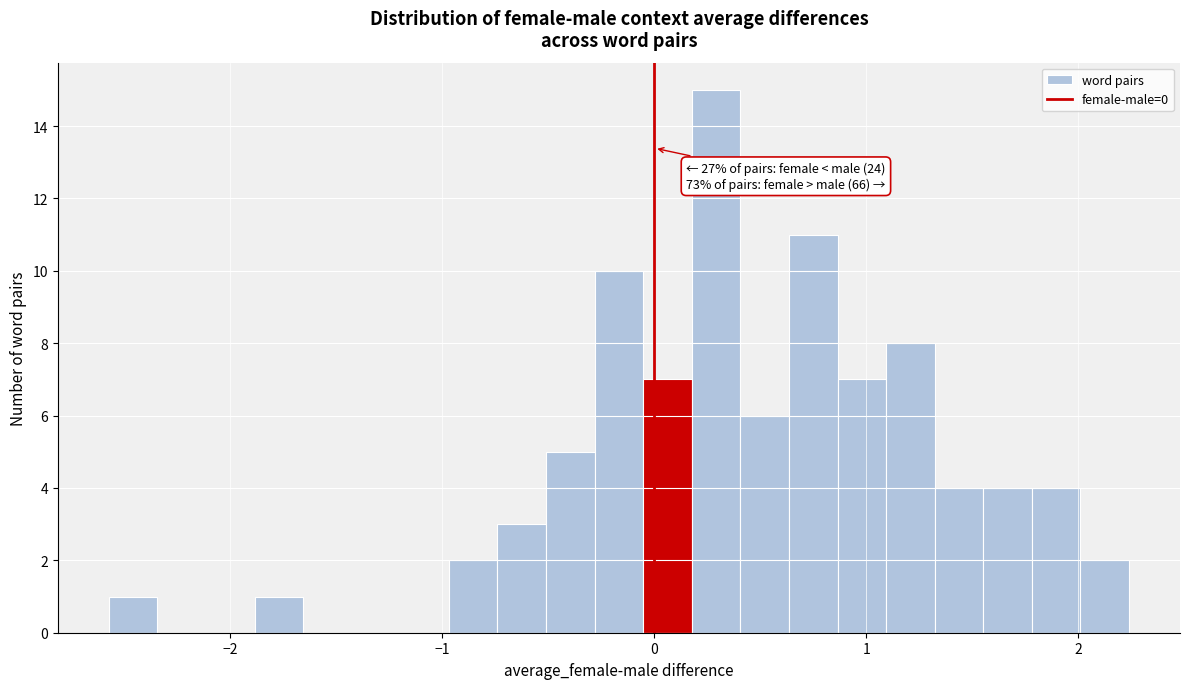

Around what value on the x-axis is the tallest bar? Give the approximate position of its centre, as read against the axis.

0.3